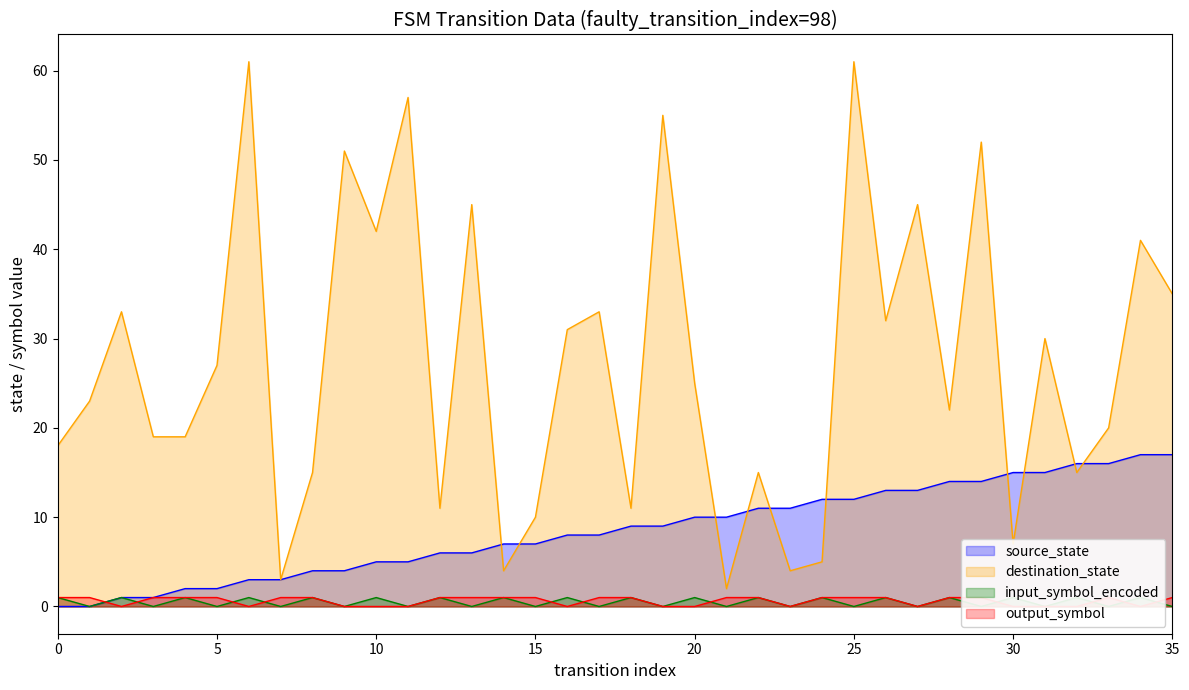

Which series has the largest total across all categories?

destination_state